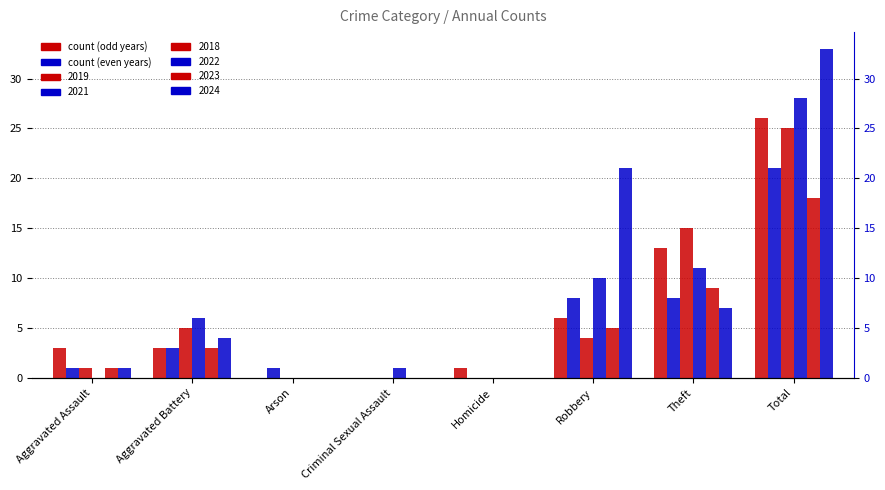

How many data points does each series have?

8